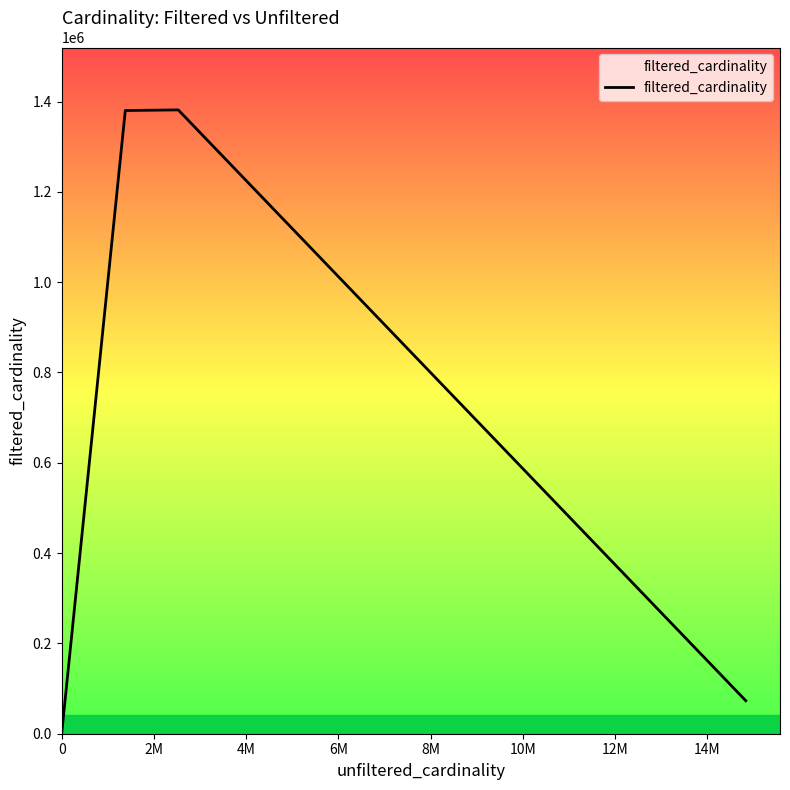

What is the minimum value shown in the chart?

1